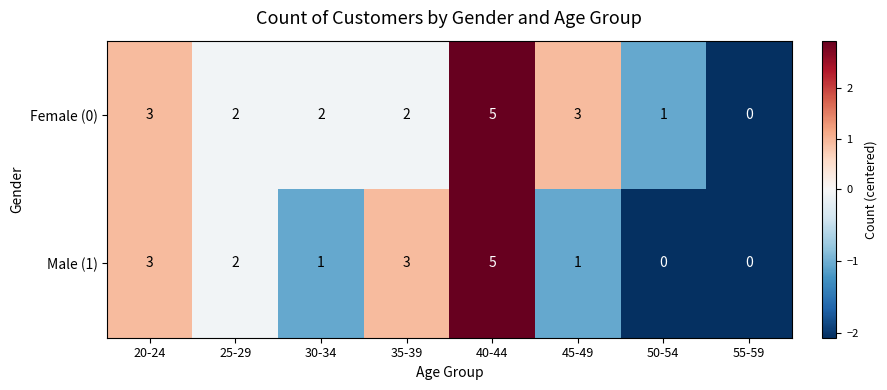

Rank the series at 35-39 from lowest to highest value.

Female (0), Male (1)